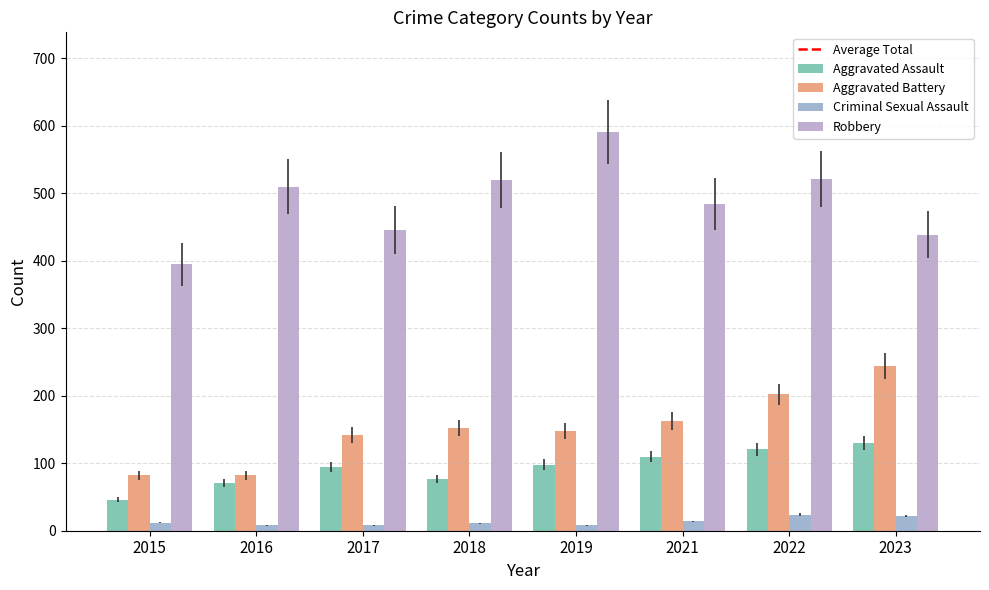

How many groups of bars are there?

8